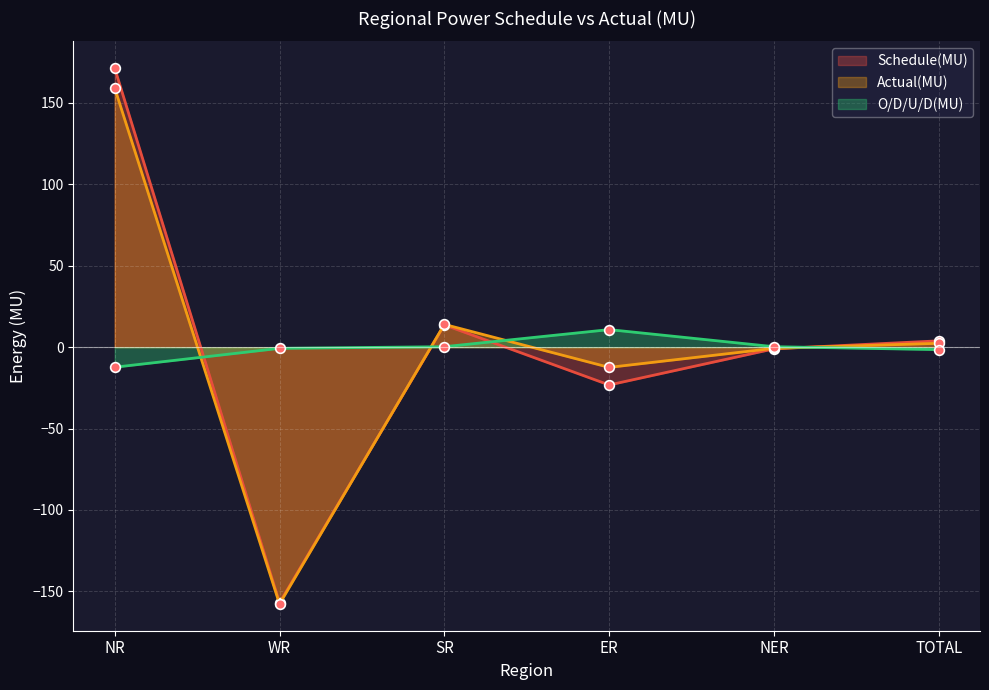

What is the sum of all Actual(MU) values?

4.8